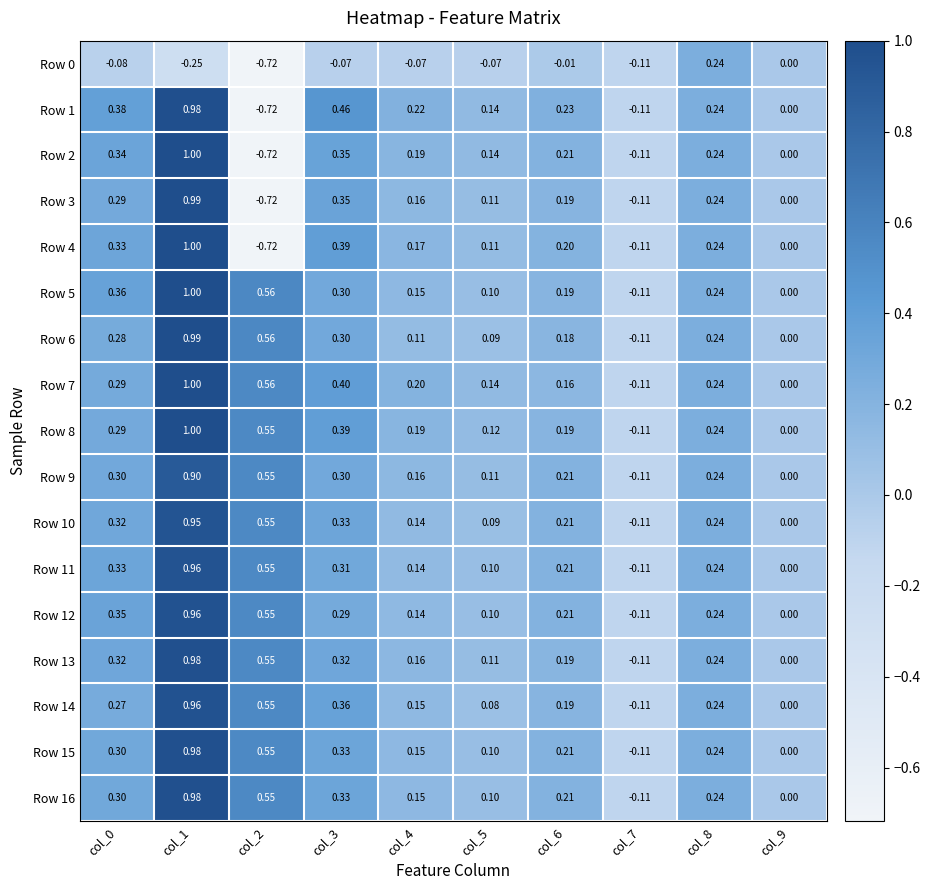

Is the value of Row 16 at col_2 greater than the value of Row 3 at col_8?

Yes